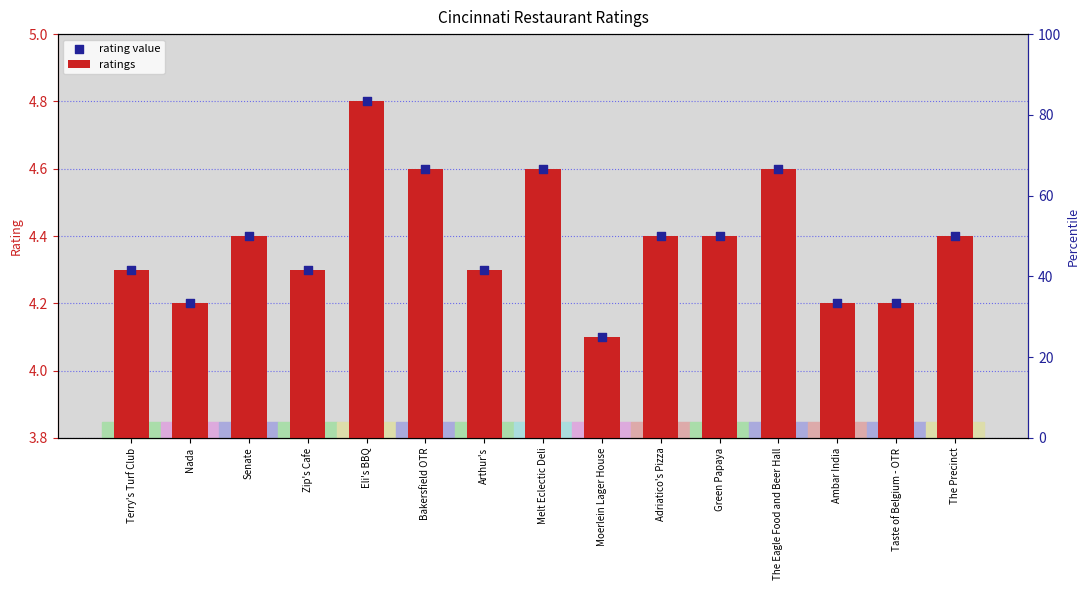

Is the value of ratings at Melt Eclectic Deli greater than the value of rating value at The Precinct?

No